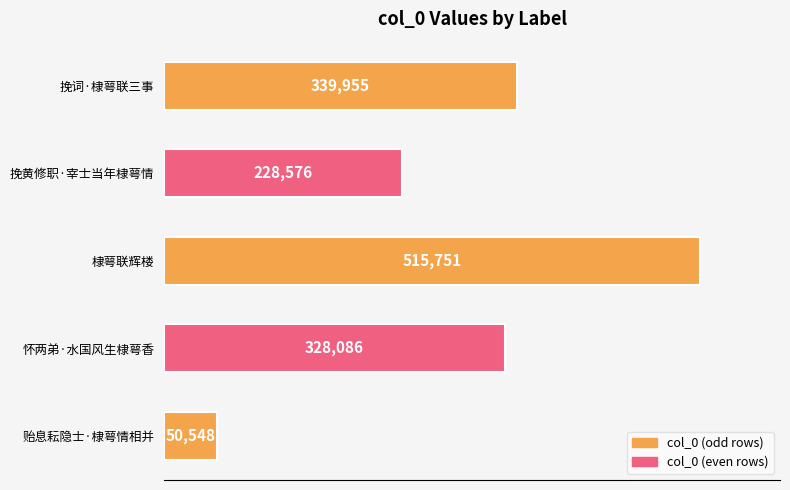

What position from the bottom is 棣萼联辉楼?

3